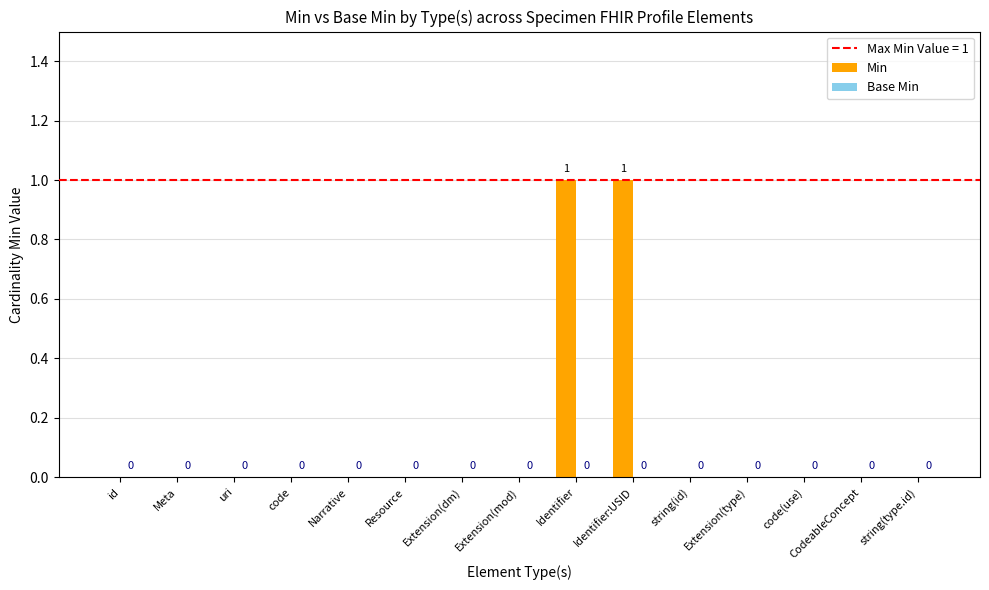

Which has a higher value, Extension(dm) or Identifier:USID?

Identifier:USID